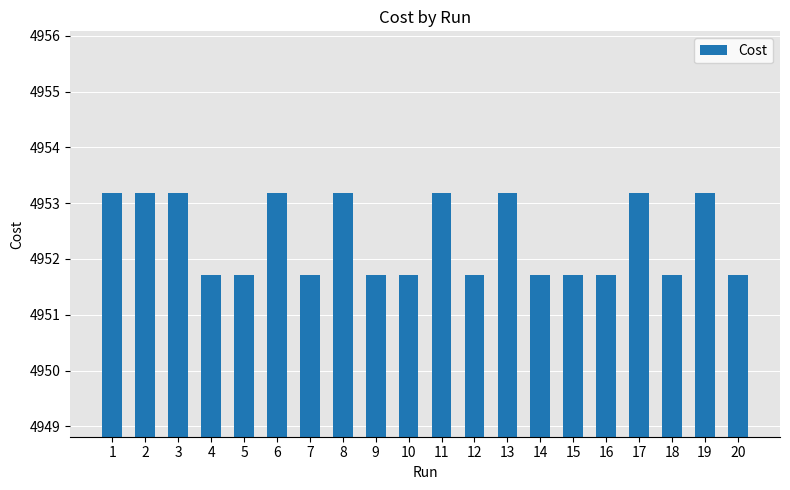

How many bars are there in total?

20